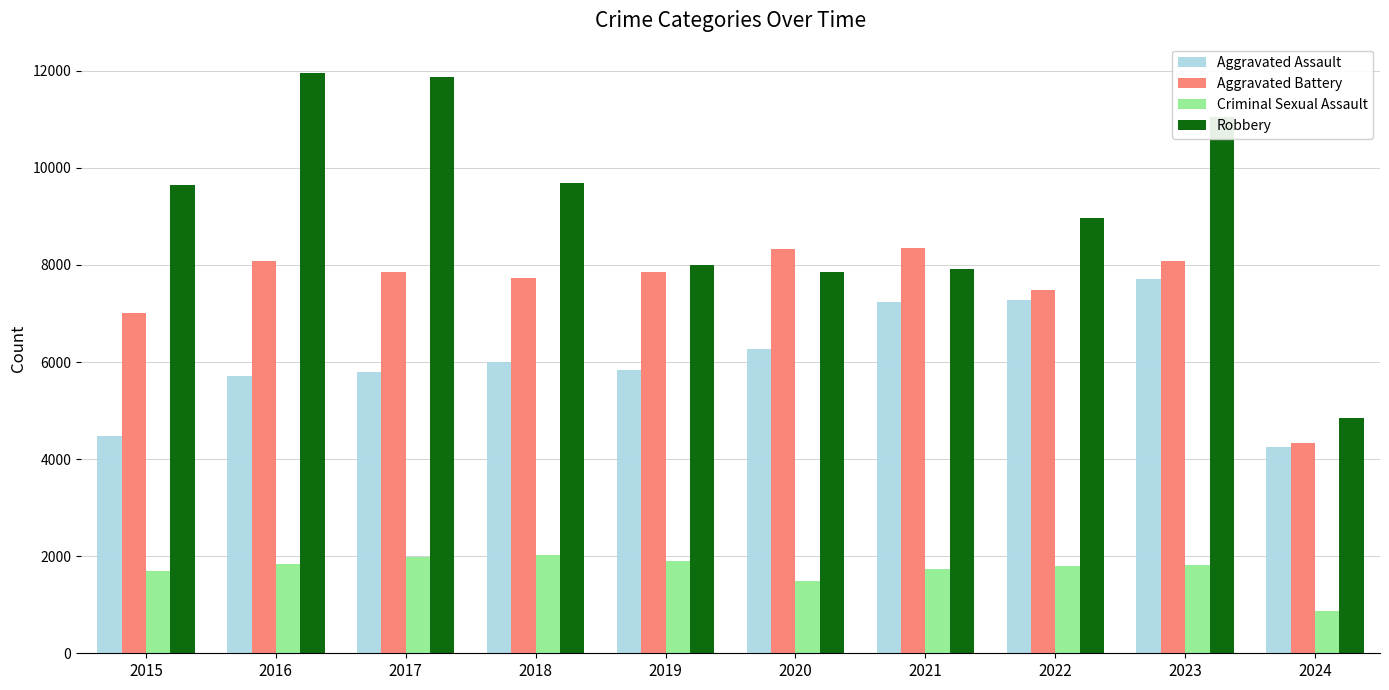

What is the sum of the Aggravated Assault values at 2015 and 2017?

10273